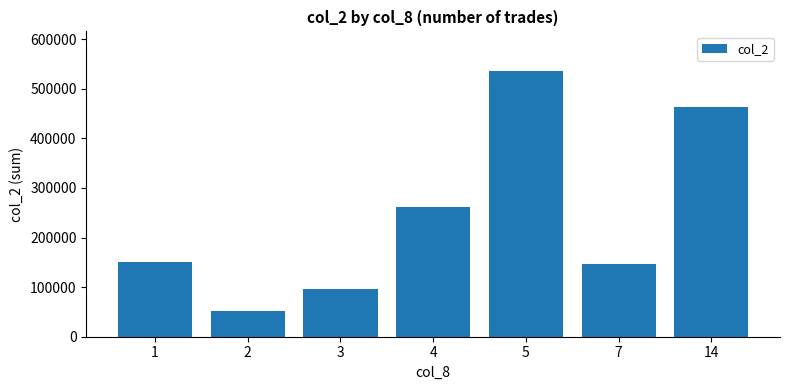

What is the maximum value shown in the chart?

535250